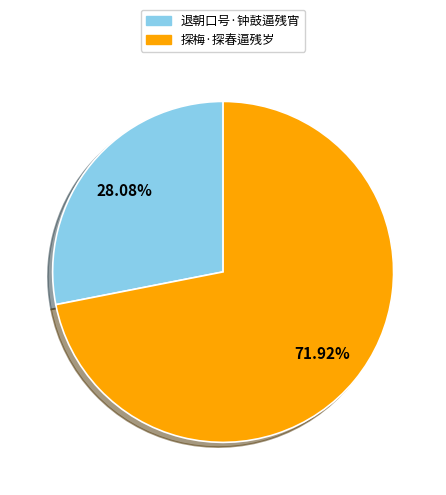

Which category has the smallest portion of the pie?

退朝口号·钟鼓逼残宵